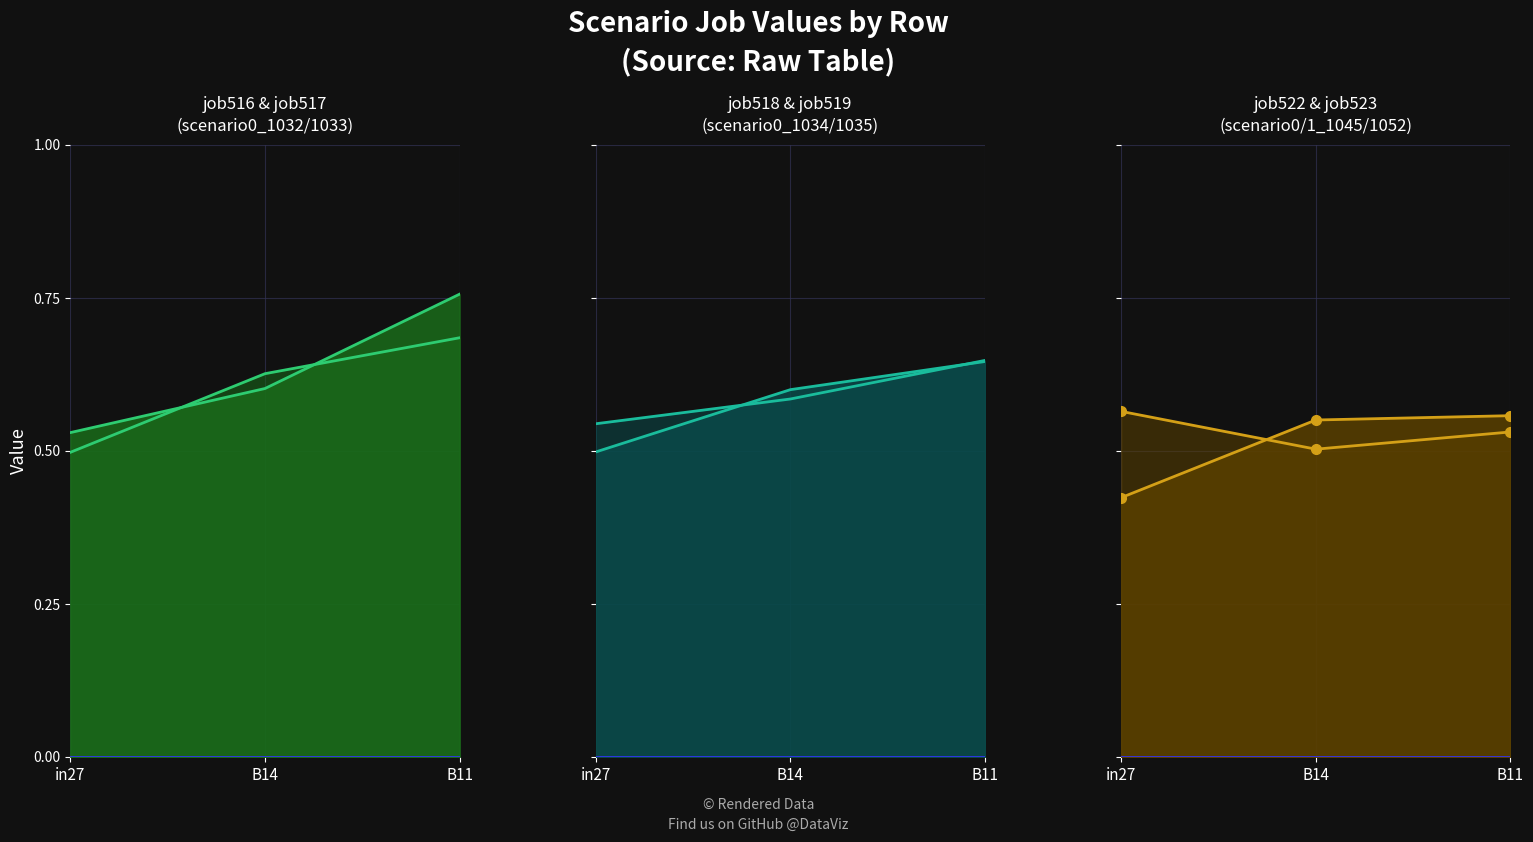

Reading left to right, what are all the values shown in this chart?

job516_scenario0_1032: 0.5	0.6	0.8
job517_scenario0_1033: 0.5	0.6	0.7
job518_scenario0_1034: 0.5	0.6	0.6
job519_scenario0_1035: 0.5	0.6	0.6
job522_scenario0_1045: 0.4	0.6	0.6
job523_scenario1_1052: 0.6	0.5	0.5